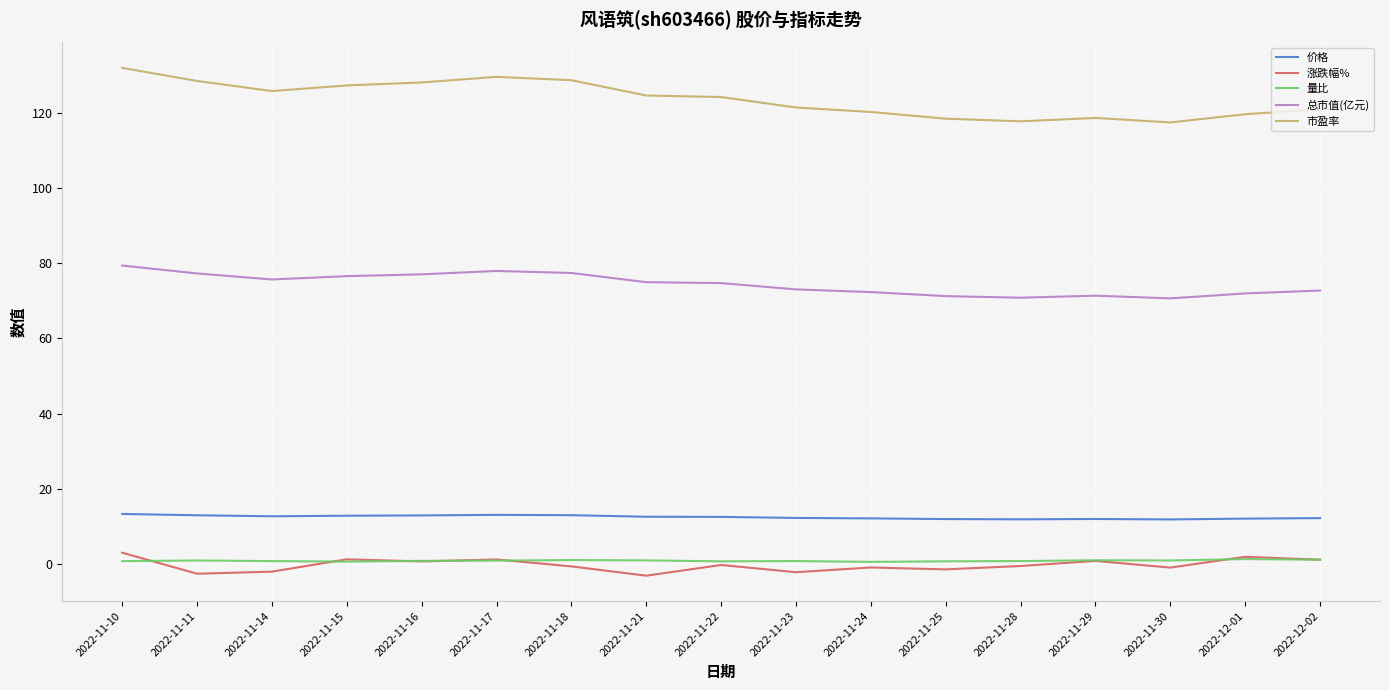

What is the smallest value displayed?

-3.2